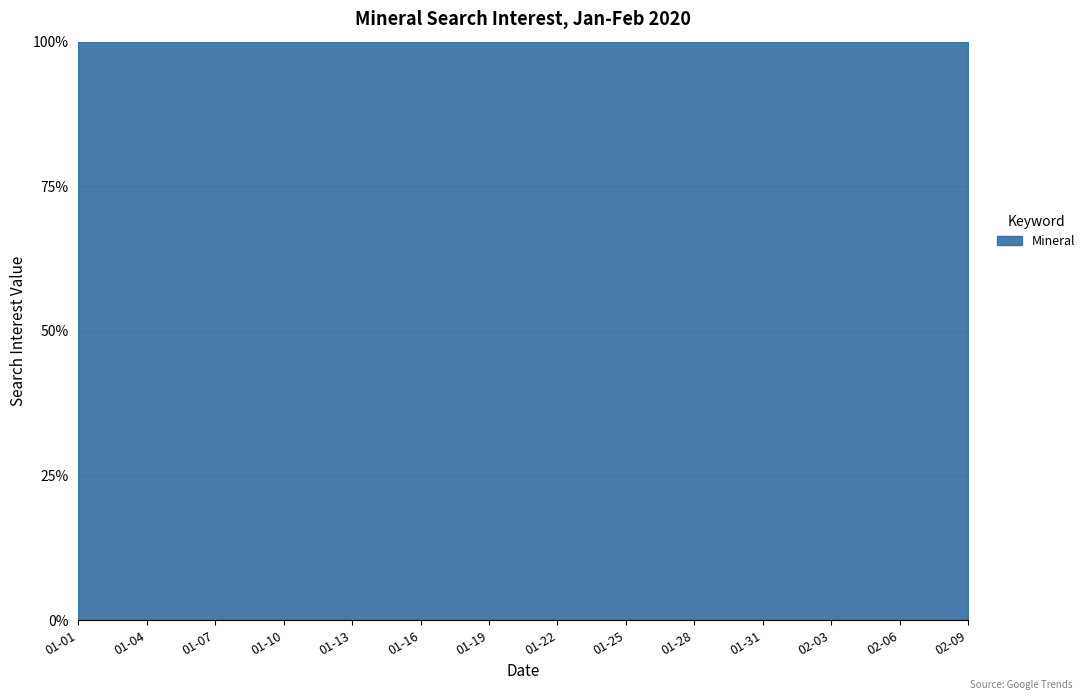

What is the sum of all values?

1090